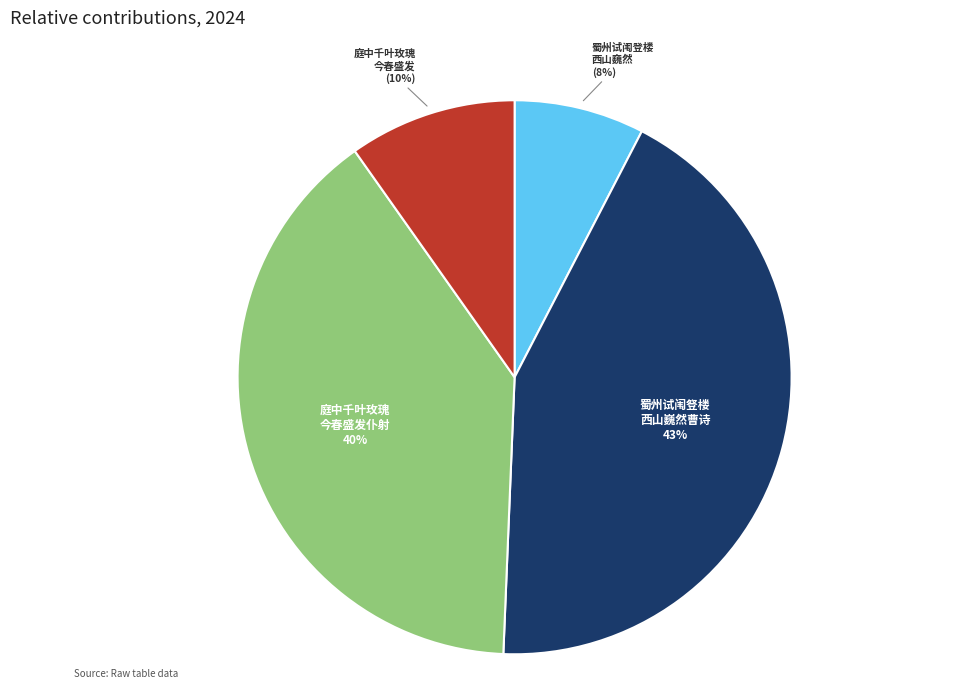

To the nearest percent, what is the difference between the largest and smallest slice percentages?

35%